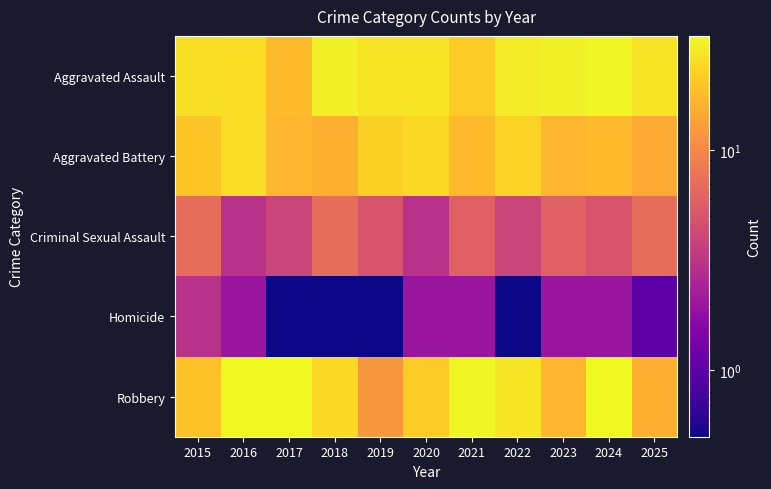

What is the total value across all series at 2019?

66.1